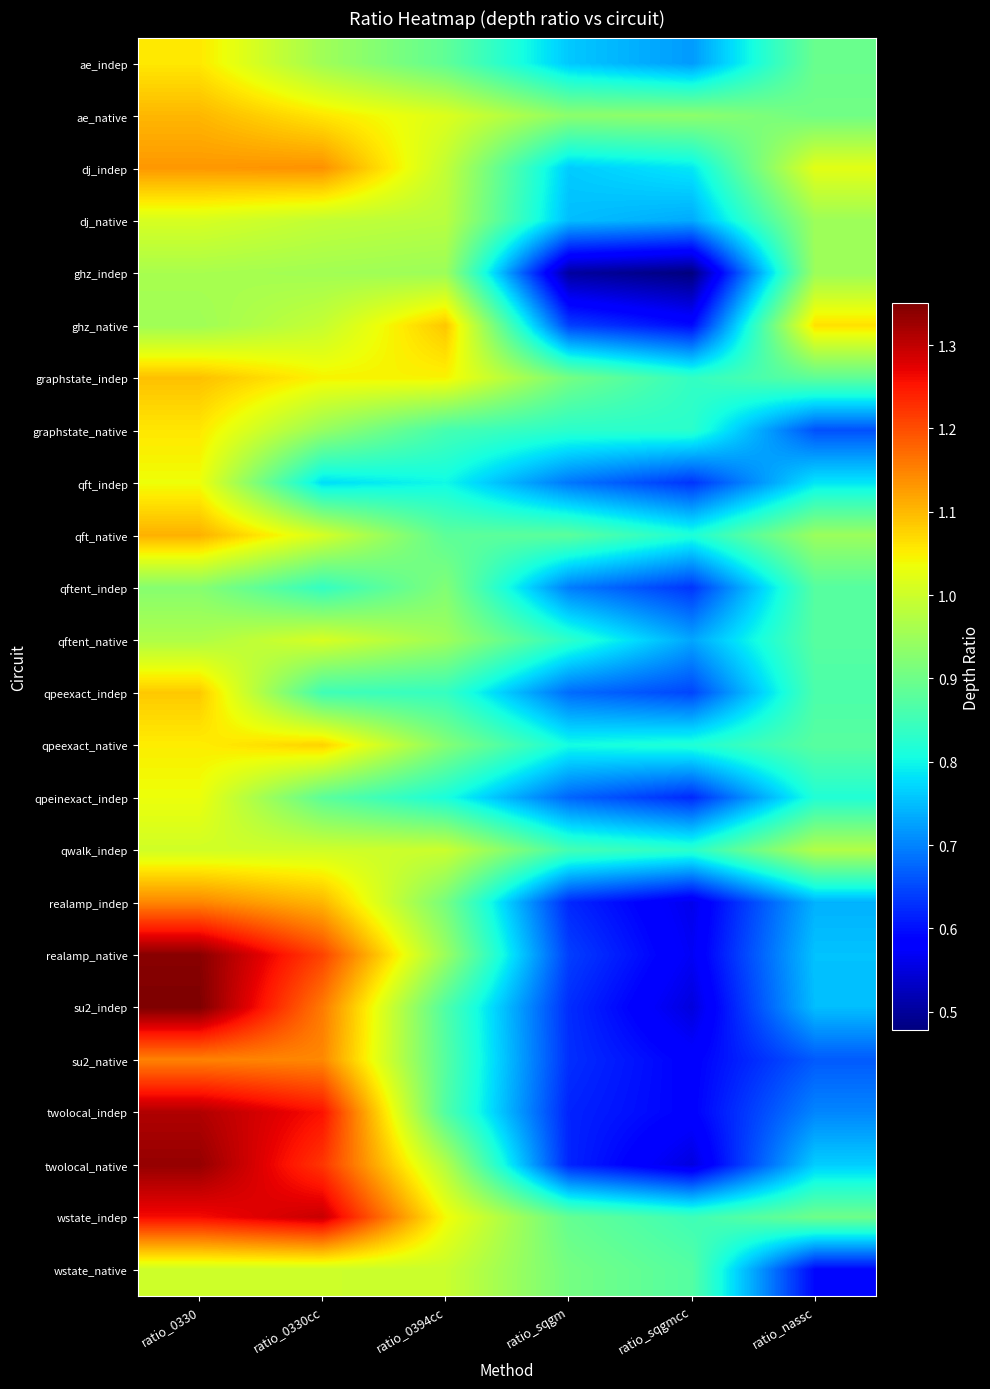

Reading left to right, transcribe all the data shown in this chart.

ae_indep: ratio_0330=1.1	ratio_0330cc=1.0	ratio_0394cc=0.9	ratio_sqgm=0.8	ratio_sqgmcc=0.7	ratio_nassc=0.9
ae_native: ratio_0330=1.1	ratio_0330cc=1.1	ratio_0394cc=1.0	ratio_sqgm=0.9	ratio_sqgmcc=0.9	ratio_nassc=0.9
dj_indep: ratio_0330=1.1	ratio_0330cc=1.1	ratio_0394cc=1.0	ratio_sqgm=0.8	ratio_sqgmcc=0.8	ratio_nassc=1.0
dj_native: ratio_0330=1.0	ratio_0330cc=1.0	ratio_0394cc=1.0	ratio_sqgm=0.8	ratio_sqgmcc=0.7	ratio_nassc=0.9
ghz_indep: ratio_0330=1.0	ratio_0330cc=1.0	ratio_0394cc=0.9	ratio_sqgm=0.5	ratio_sqgmcc=0.5	ratio_nassc=0.9
ghz_native: ratio_0330=1.0	ratio_0330cc=1.0	ratio_0394cc=1.1	ratio_sqgm=0.6	ratio_sqgmcc=0.6	ratio_nassc=1.1
graphstate_indep: ratio_0330=1.1	ratio_0330cc=1.0	ratio_0394cc=1.0	ratio_sqgm=0.9	ratio_sqgmcc=0.8	ratio_nassc=0.9
graphstate_native: ratio_0330=1.1	ratio_0330cc=0.9	ratio_0394cc=0.9	ratio_sqgm=0.8	ratio_sqgmcc=0.8	ratio_nassc=0.7
qft_indep: ratio_0330=1.0	ratio_0330cc=0.8	ratio_0394cc=0.8	ratio_sqgm=0.7	ratio_sqgmcc=0.6	ratio_nassc=0.8
qft_native: ratio_0330=1.1	ratio_0330cc=1.0	ratio_0394cc=0.9	ratio_sqgm=0.9	ratio_sqgmcc=0.8	ratio_nassc=0.9
qftent_indep: ratio_0330=0.9	ratio_0330cc=0.8	ratio_0394cc=0.9	ratio_sqgm=0.7	ratio_sqgmcc=0.6	ratio_nassc=0.9
qftent_native: ratio_0330=1.0	ratio_0330cc=1.0	ratio_0394cc=1.0	ratio_sqgm=0.8	ratio_sqgmcc=0.7	ratio_nassc=0.9
qpeexact_indep: ratio_0330=1.1	ratio_0330cc=0.9	ratio_0394cc=0.8	ratio_sqgm=0.7	ratio_sqgmcc=0.6	ratio_nassc=0.9
qpeexact_native: ratio_0330=1.1	ratio_0330cc=1.1	ratio_0394cc=0.9	ratio_sqgm=0.8	ratio_sqgmcc=0.8	ratio_nassc=0.9
qpeinexact_indep: ratio_0330=1.0	ratio_0330cc=0.9	ratio_0394cc=0.8	ratio_sqgm=0.7	ratio_sqgmcc=0.6	ratio_nassc=0.8
qwalk_indep: ratio_0330=1.0	ratio_0330cc=1.0	ratio_0394cc=1.0	ratio_sqgm=0.9	ratio_sqgmcc=0.8	ratio_nassc=1.0
realamp_indep: ratio_0330=1.1	ratio_0330cc=1.1	ratio_0394cc=0.9	ratio_sqgm=0.6	ratio_sqgmcc=0.6	ratio_nassc=0.7
realamp_native: ratio_0330=1.3	ratio_0330cc=1.2	ratio_0394cc=0.9	ratio_sqgm=0.6	ratio_sqgmcc=0.6	ratio_nassc=0.8
su2_indep: ratio_0330=1.4	ratio_0330cc=1.2	ratio_0394cc=0.9	ratio_sqgm=0.6	ratio_sqgmcc=0.6	ratio_nassc=0.8
su2_native: ratio_0330=1.2	ratio_0330cc=1.1	ratio_0394cc=0.9	ratio_sqgm=0.6	ratio_sqgmcc=0.6	ratio_nassc=0.7
twolocal_indep: ratio_0330=1.3	ratio_0330cc=1.3	ratio_0394cc=0.9	ratio_sqgm=0.6	ratio_sqgmcc=0.6	ratio_nassc=0.7
twolocal_native: ratio_0330=1.3	ratio_0330cc=1.2	ratio_0394cc=1.0	ratio_sqgm=0.6	ratio_sqgmcc=0.6	ratio_nassc=0.8
wstate_indep: ratio_0330=1.3	ratio_0330cc=1.3	ratio_0394cc=1.0	ratio_sqgm=0.9	ratio_sqgmcc=0.8	ratio_nassc=0.9
wstate_native: ratio_0330=1.0	ratio_0330cc=1.0	ratio_0394cc=1.0	ratio_sqgm=0.9	ratio_sqgmcc=0.9	ratio_nassc=0.6